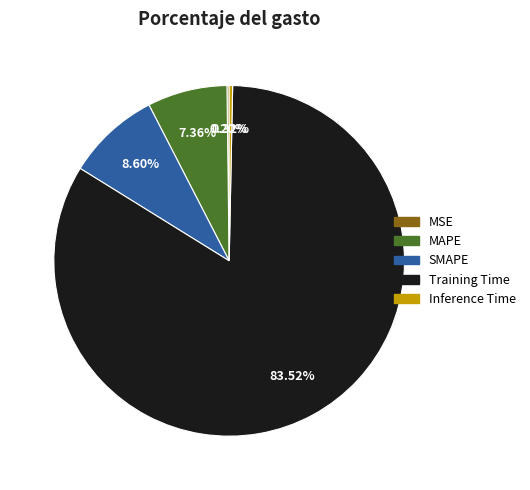

To the nearest percent, what is the average slice percentage?

20%